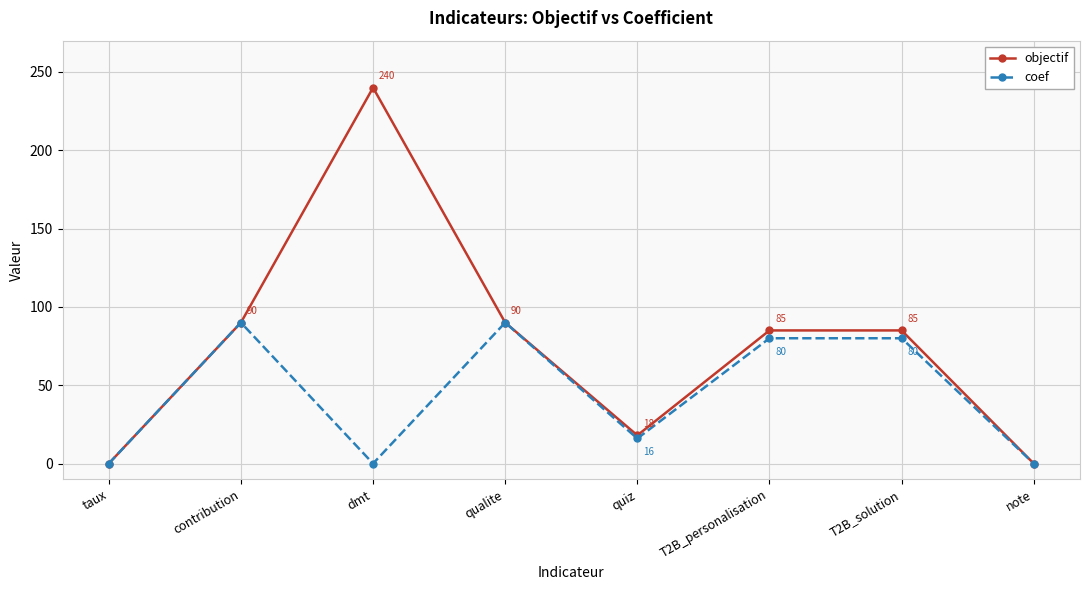

The objectif series shows 59 at T2B_solution. True or false?

False